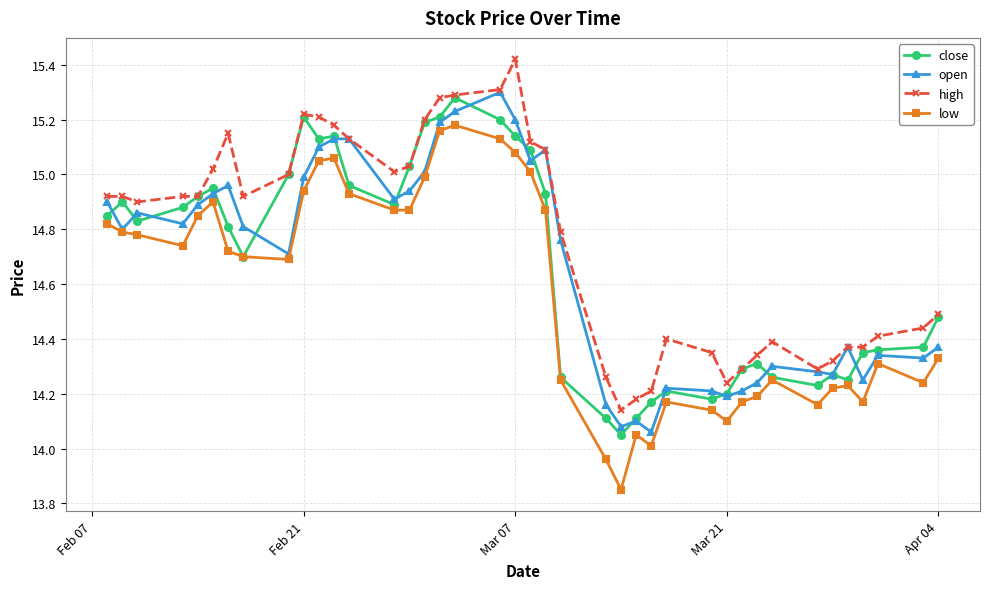

True or false: low and high intersect in this chart.

False